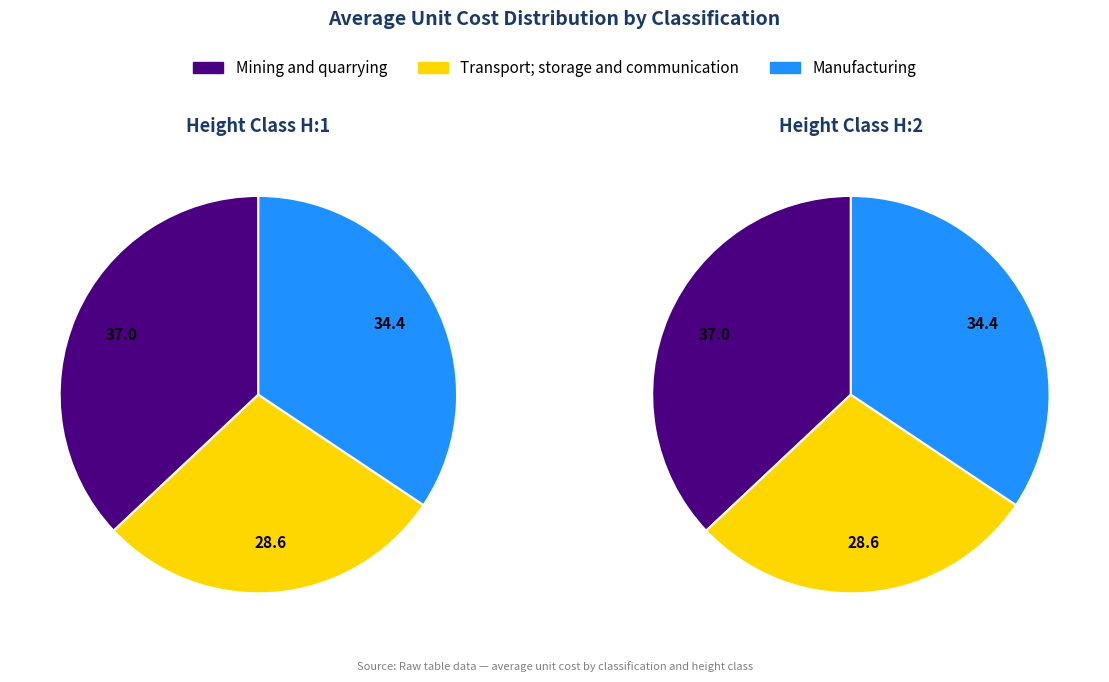

Between H:1 and H:2, which is larger?

H:1